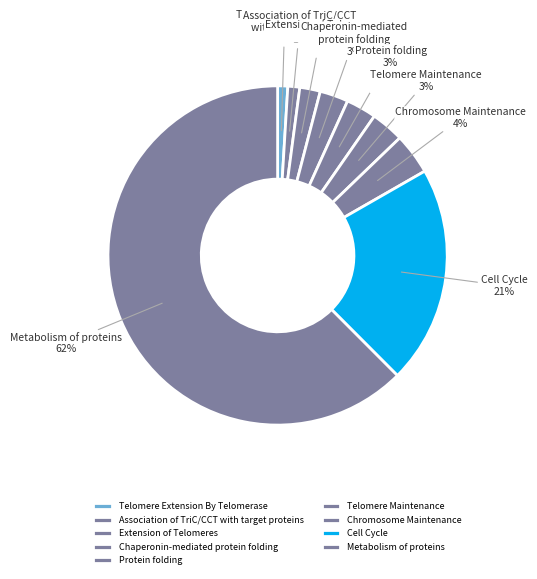

To the nearest percent, what is the combined percentage of Protein folding and Chromosome Maintenance?

7%